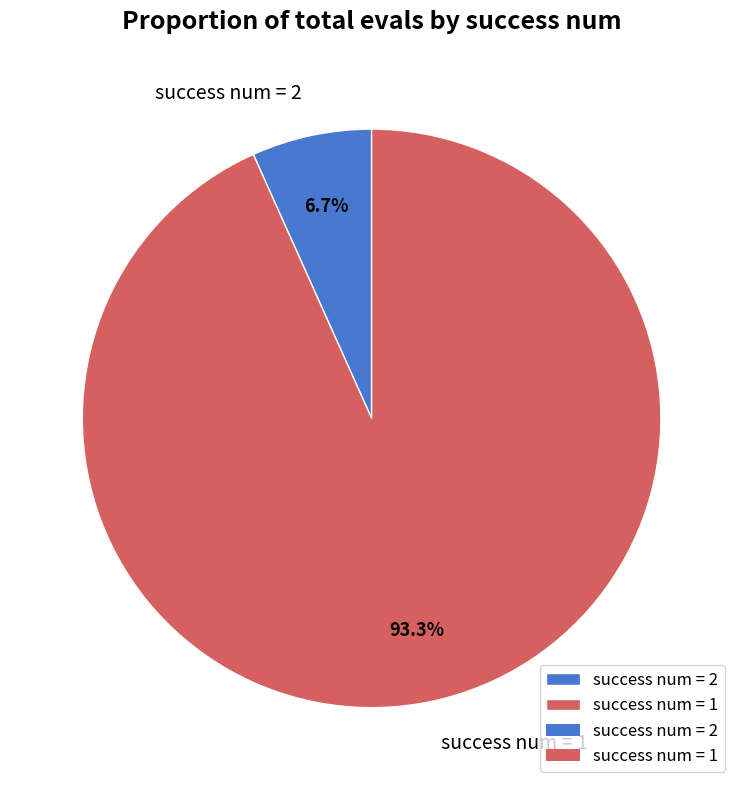

Count the number of slices in the pie.

2